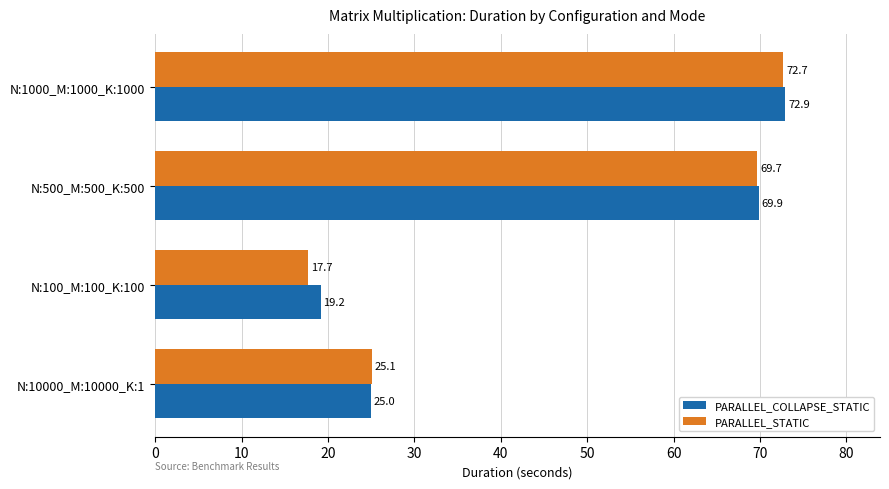

What is the difference between the highest and lowest values at N:100_M:100_K:100?

1.5